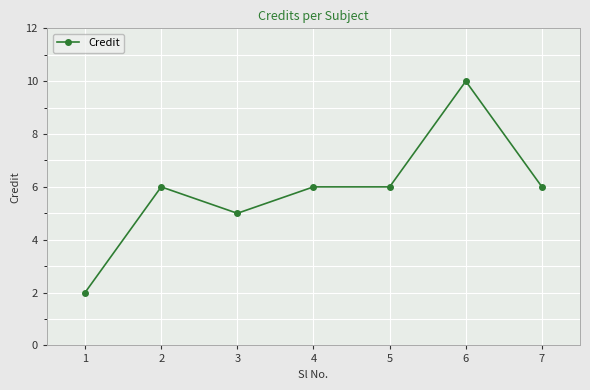

How many categories are shown in the chart?

7